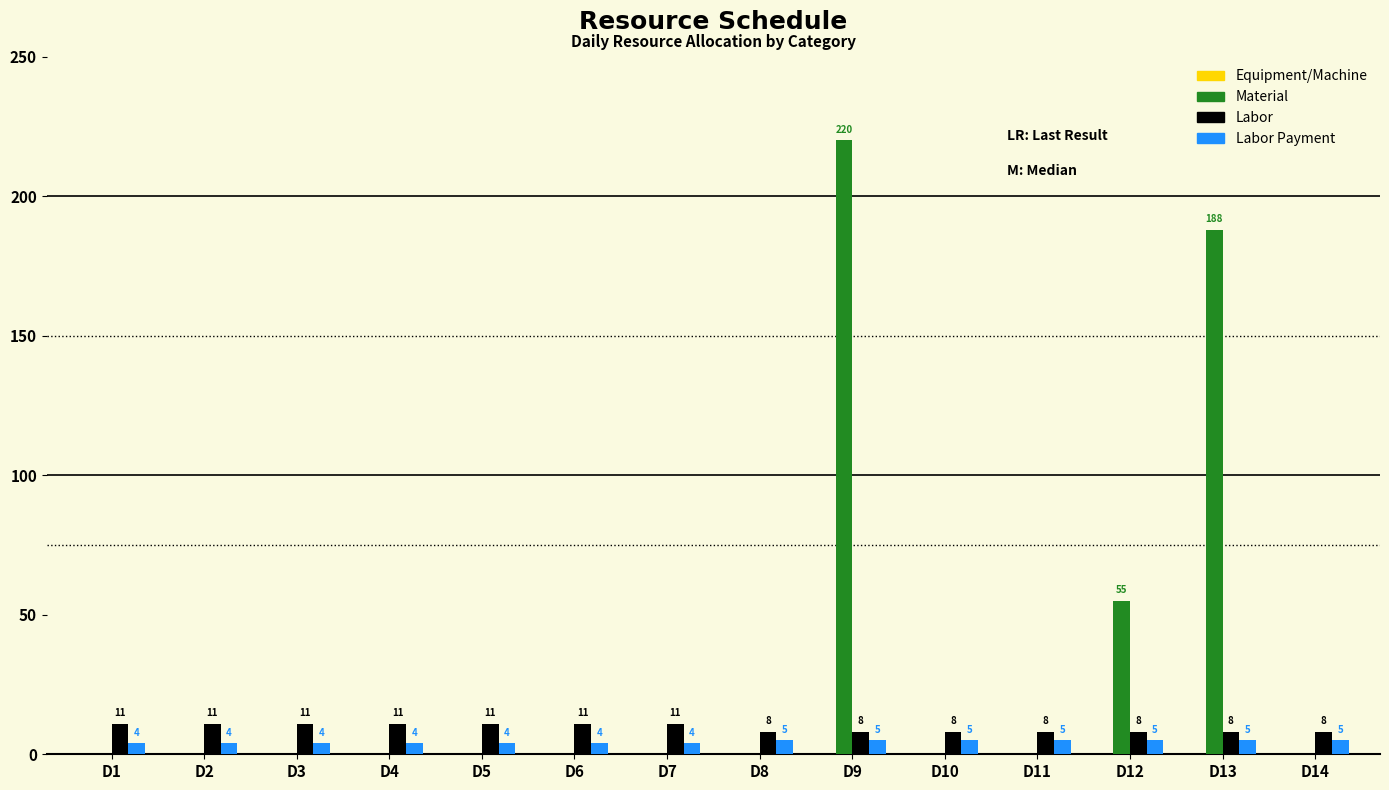

Which label corresponds to the largest value in the chart?

D9